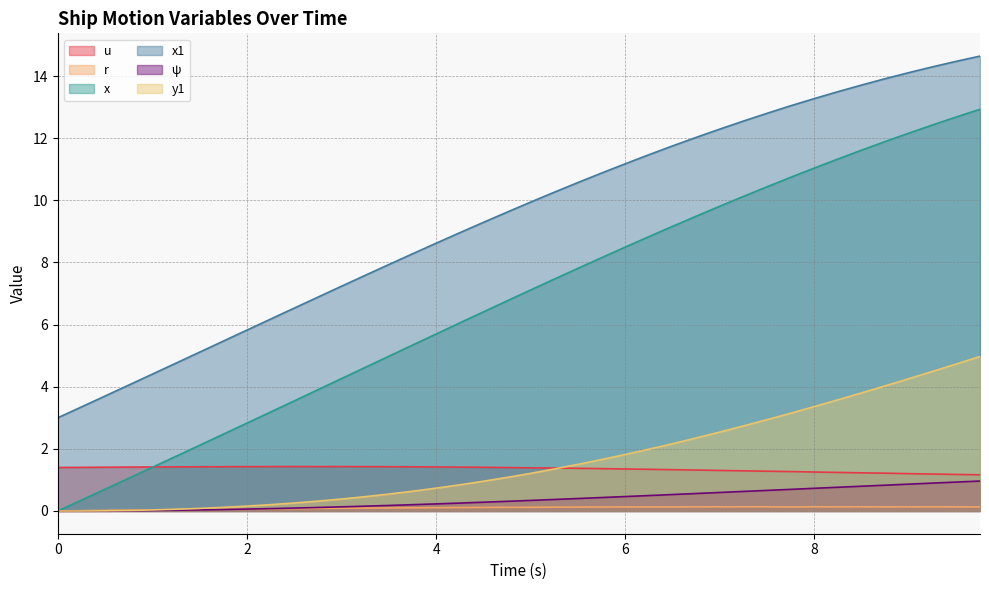

At which label does x first exceed 7?

5.0